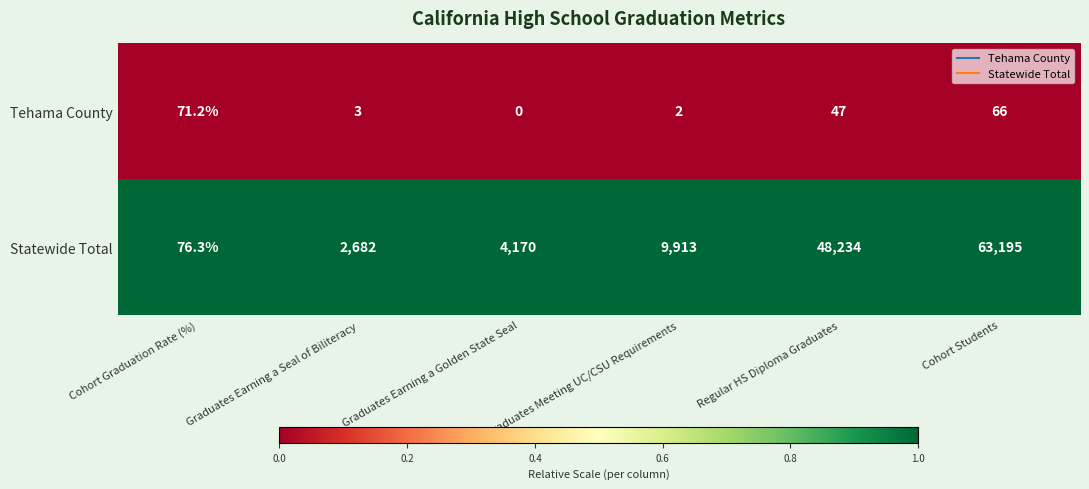

What is the sum of the Tehama County values at Graduates Earning a Golden State Seal and Cohort Students?

66.0